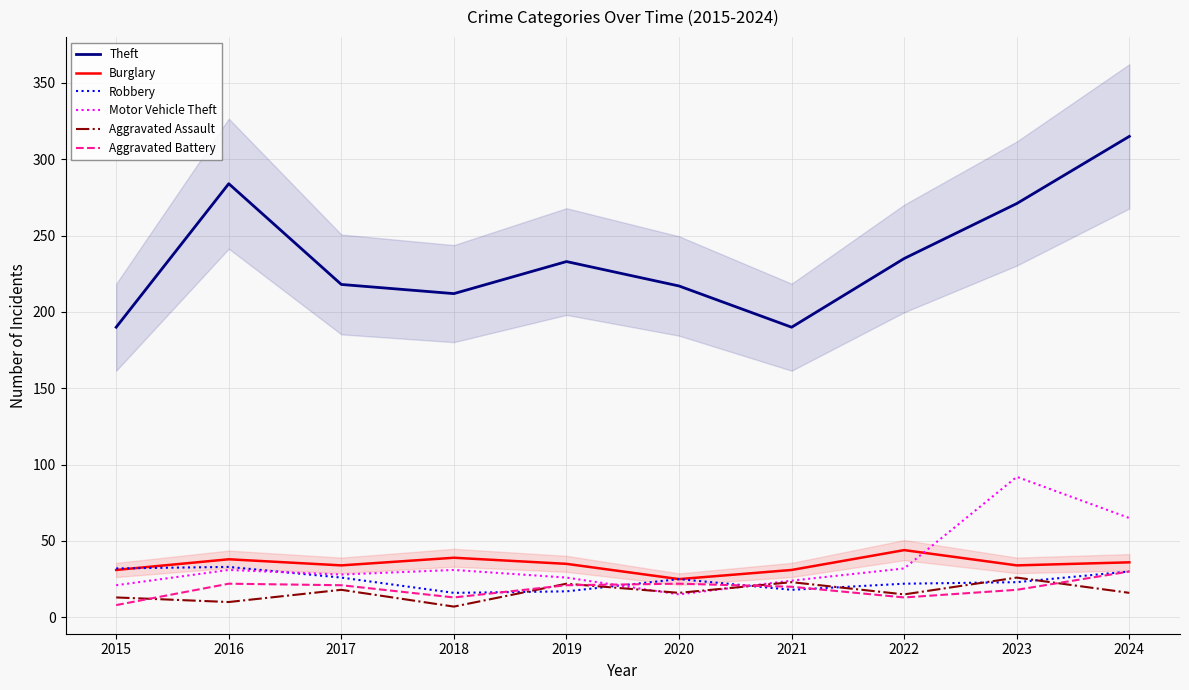

What is the difference between the highest and lowest values at 2015?

182